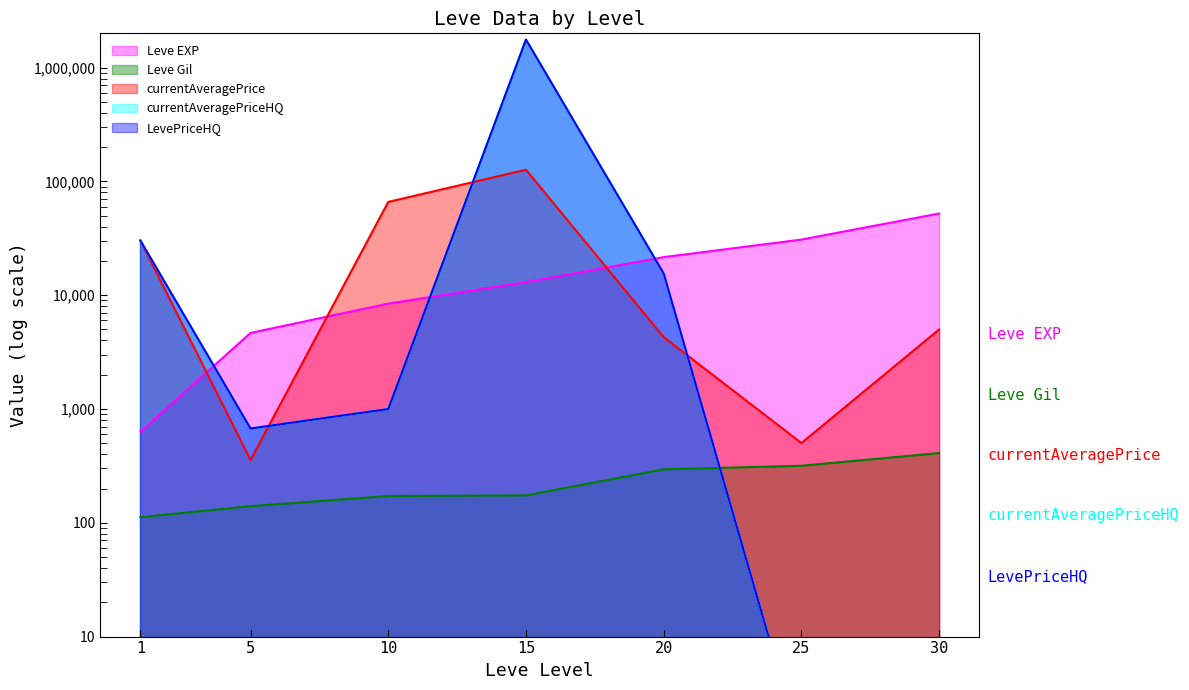

Where does the LevePriceHQ series first go above 999?

1